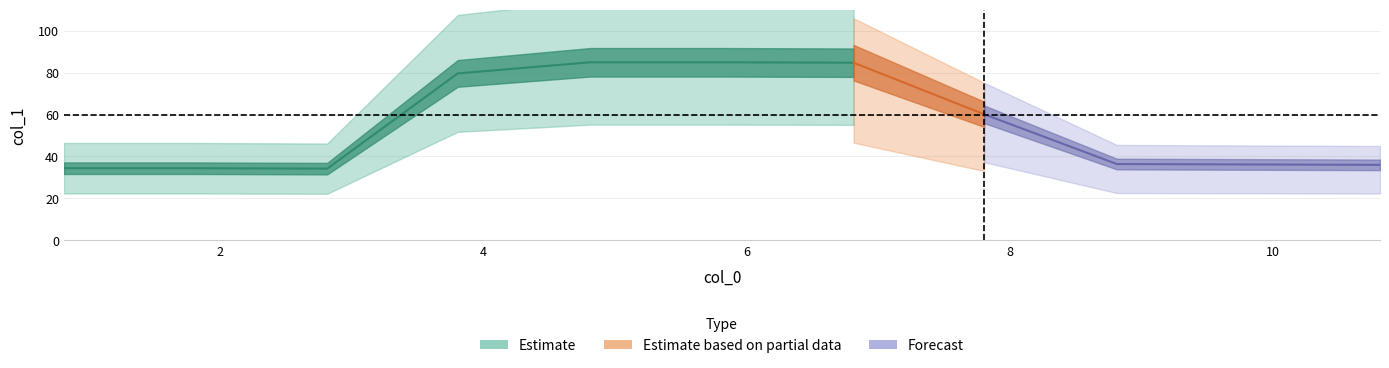

Reading right to left, what are all the values shown in this chart?

10=36.0	9=36.2	8=36.4	7=60.1	6=84.7	5=84.9	4=84.9	3=79.6	2=34.2	1=34.4	0=34.4